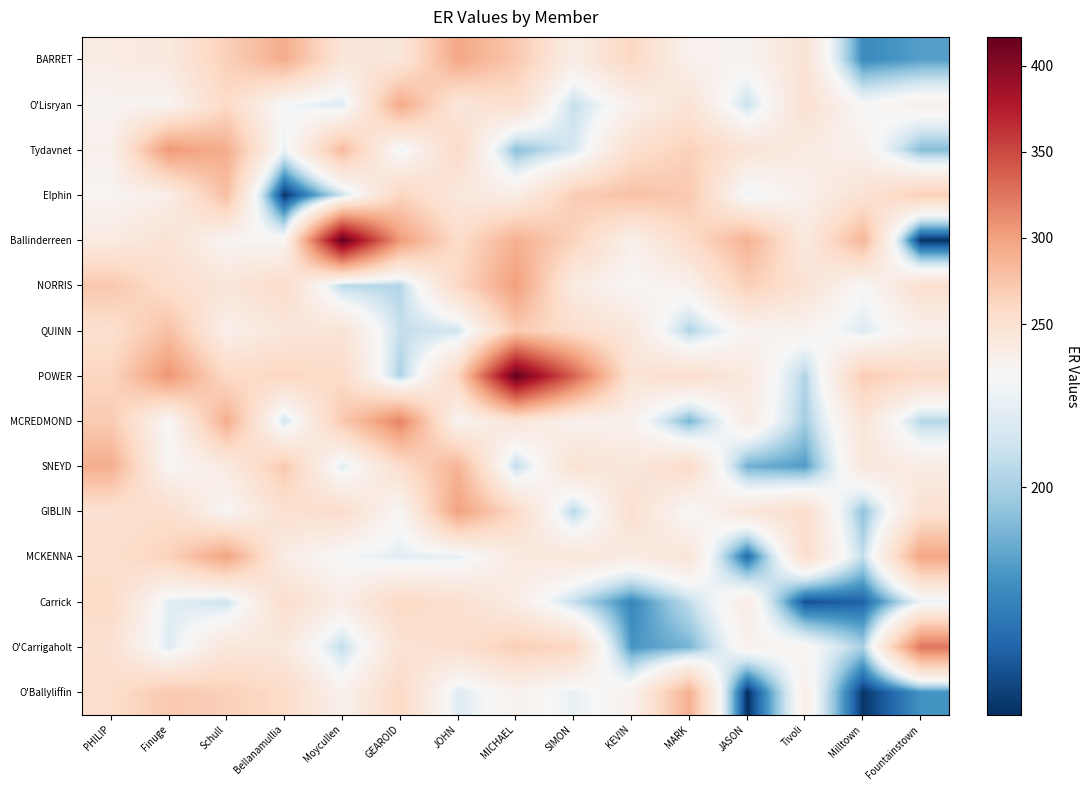

At Tivoli, list the series in order from largest to smallest.

GIBLIN, MCKENNA, O'Lisryan, NORRIS, BARRET, Ballinderreen, Tydavnet, O'Ballyliffin, Elphin, QUINN, O'Carrigaholt, POWER, MCREDMOND, SNEYD, Carrick